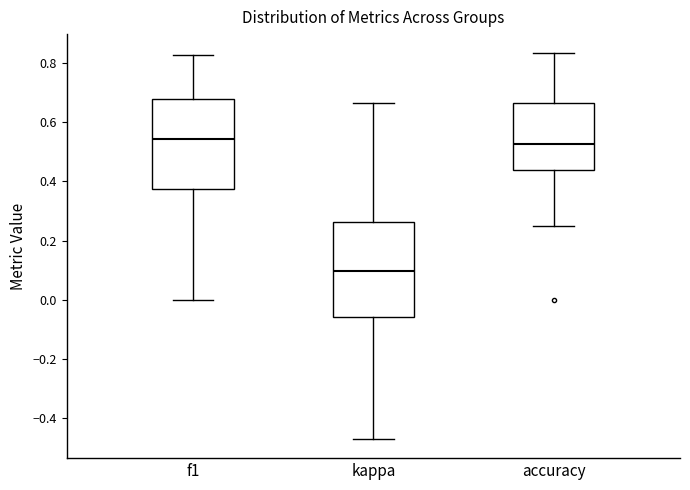

Reading left to right, read every box against the y-axis: the position of its median line, the range the box covers, and the ends of its whiskers. The values are not printed on the chart, so give them approximately, as read against the axis.

f1: median 0.54, box 0.38 to 0.68, whiskers 0.00 to 0.82
kappa: median 0.10, box -0.06 to 0.26, whiskers -0.48 to 0.66
accuracy: median 0.52, box 0.44 to 0.66, whiskers 0.26 to 0.84